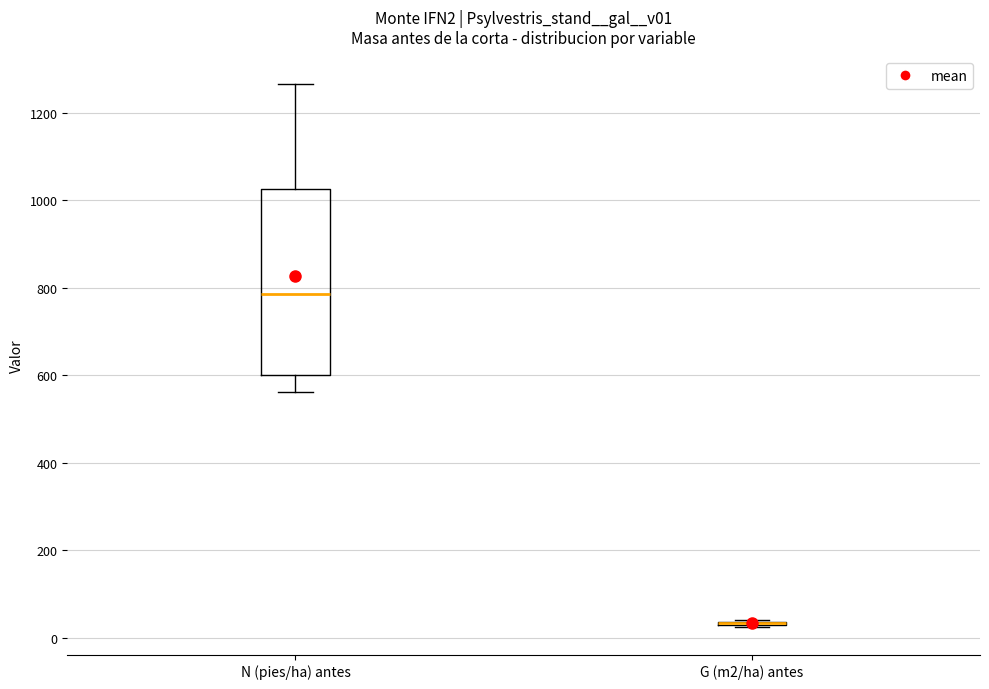

Comparing the boxes themselves (not the whiskers), which one is the tallest?

N (pies/ha) antes